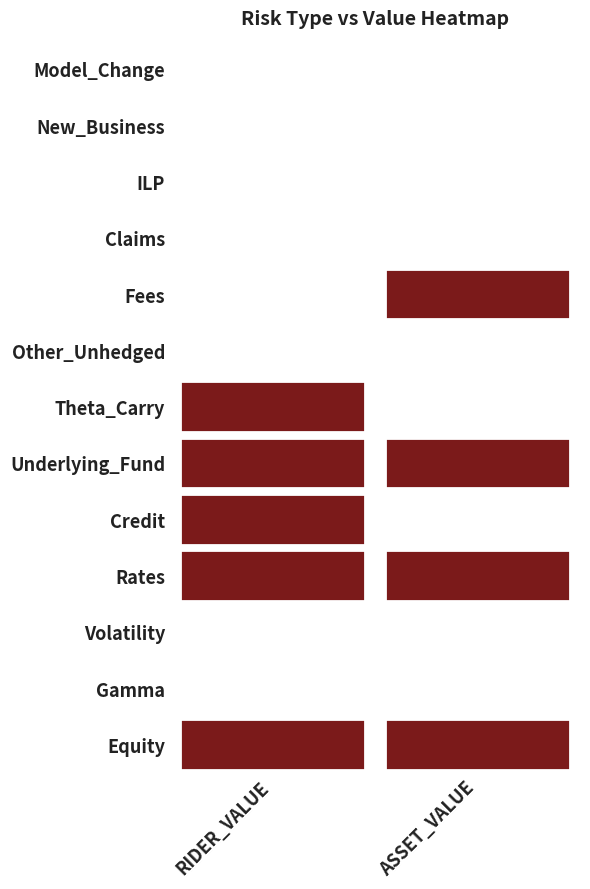

What is the sum of the Rates values at 1 and 0?

9